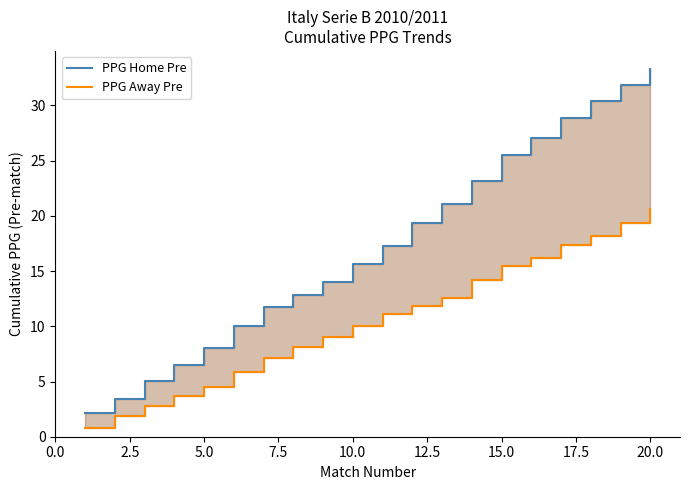

What is the value of the PPG Away Pre point at the 18th from the left?

18.2